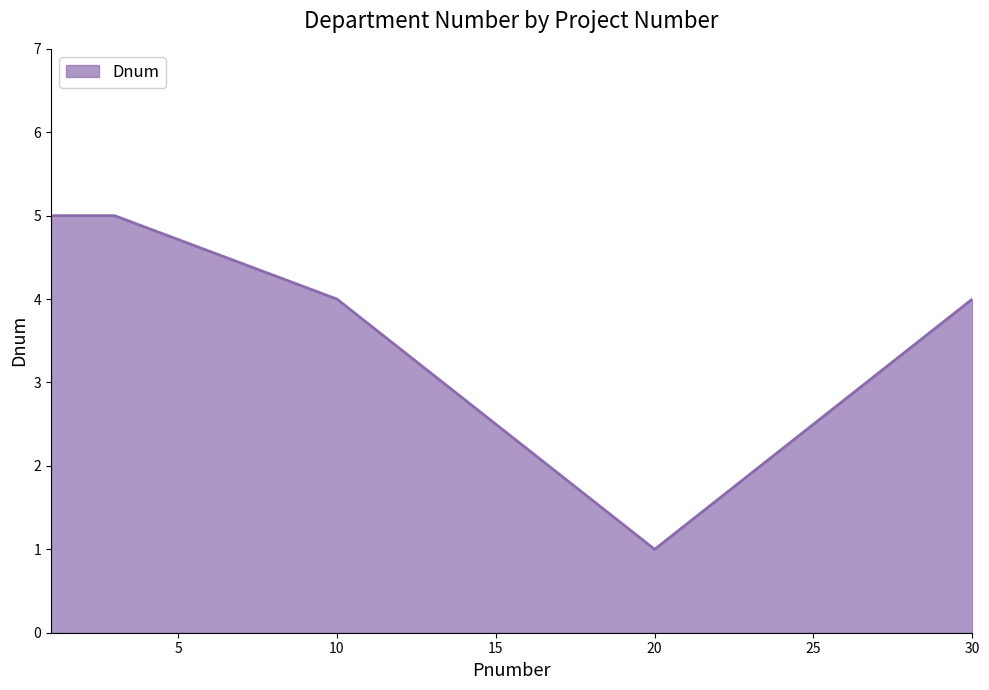

What is the greatest value displayed?

5